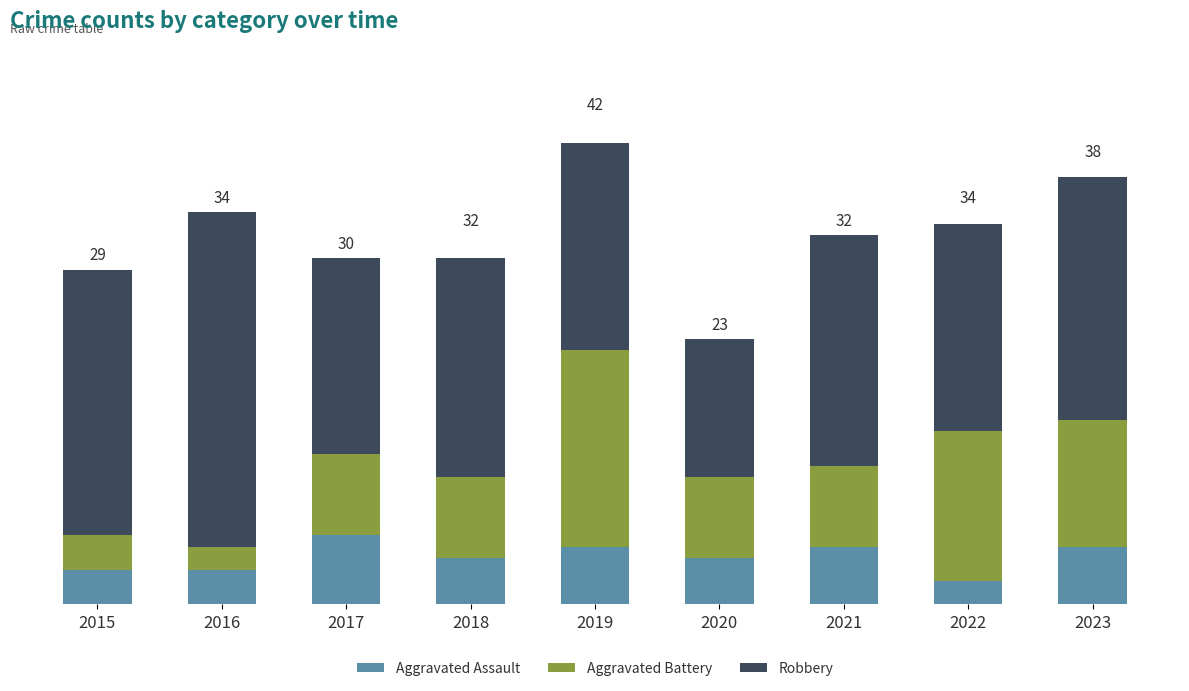

Rank the series by their average value, from highest to lowest.

Robbery, Aggravated Battery, Aggravated Assault